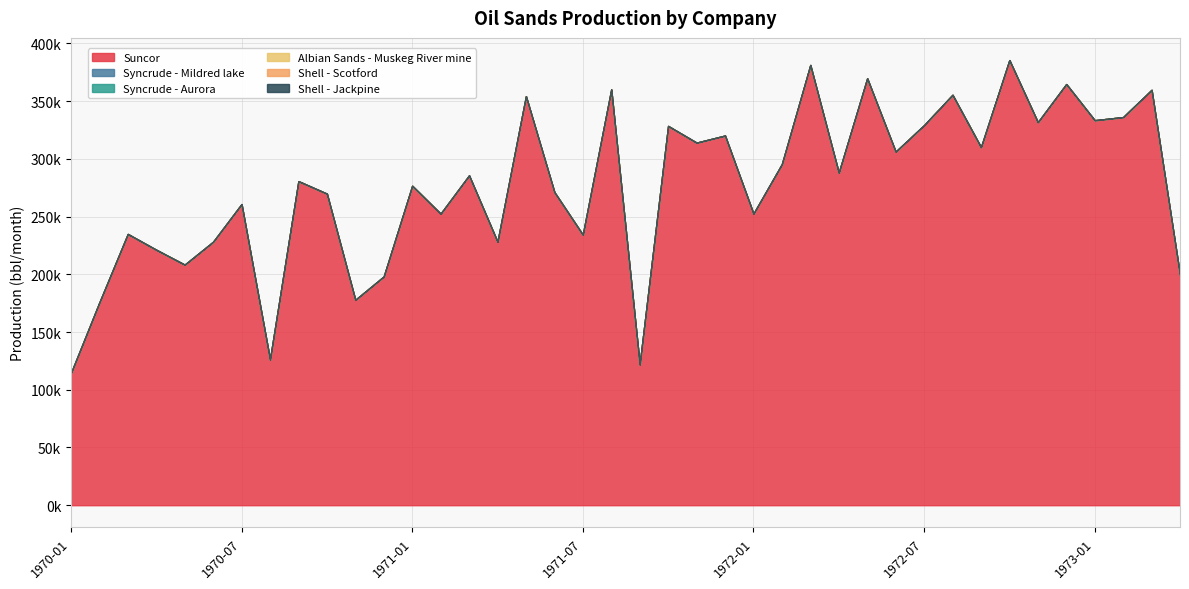

What is the total value across all series at 1973-01?

333480.0